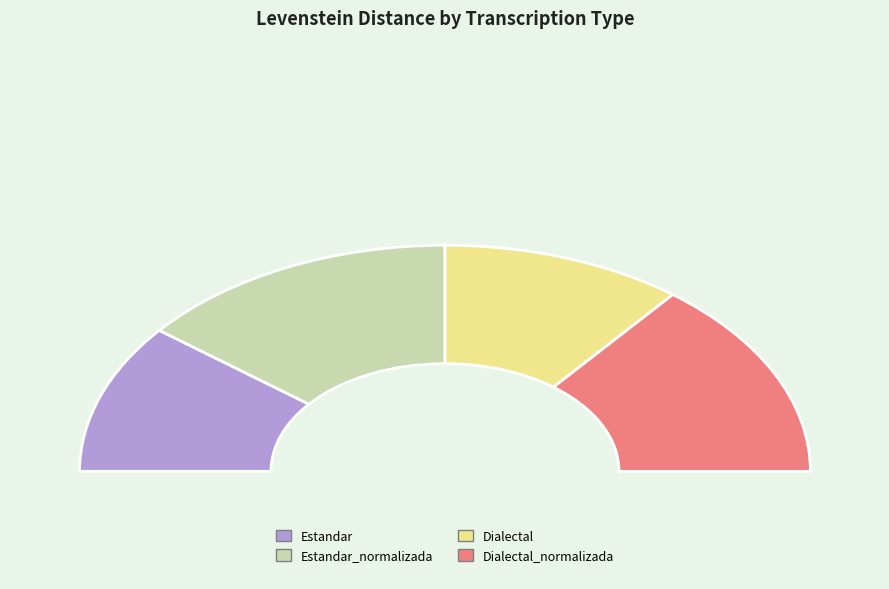

Is Estandar_normalizada the majority of the pie?

No